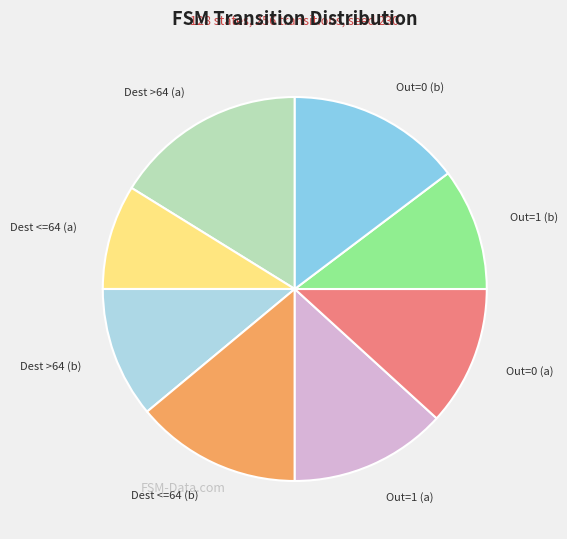

Combined, do Out=1 (b) and Dest <=64 (a) account for over 50%?

No